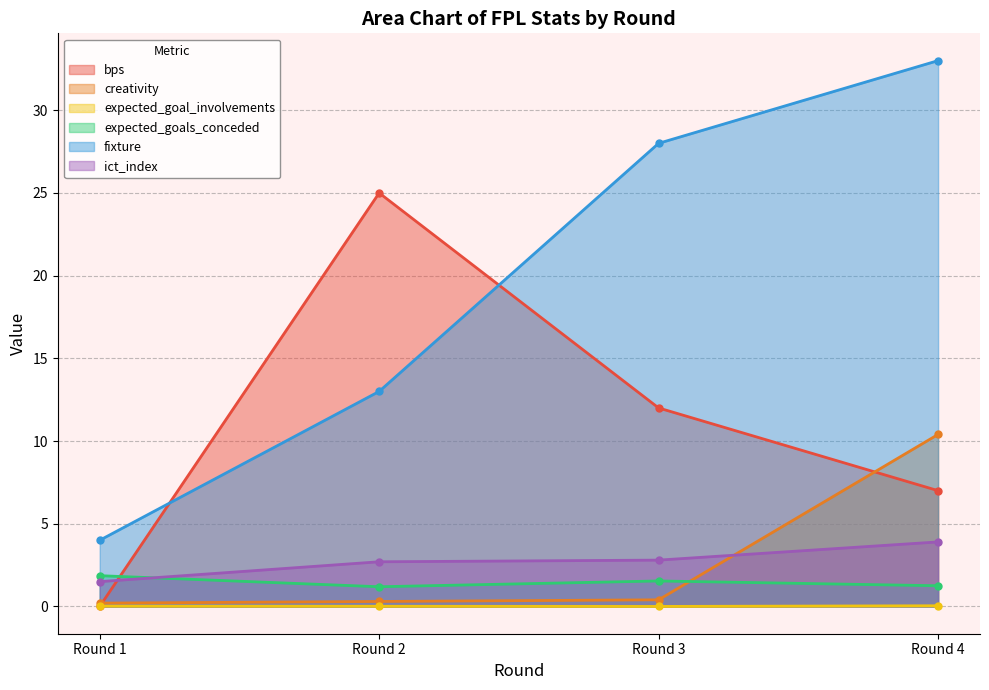

Does the chart have visible grid lines?

Yes